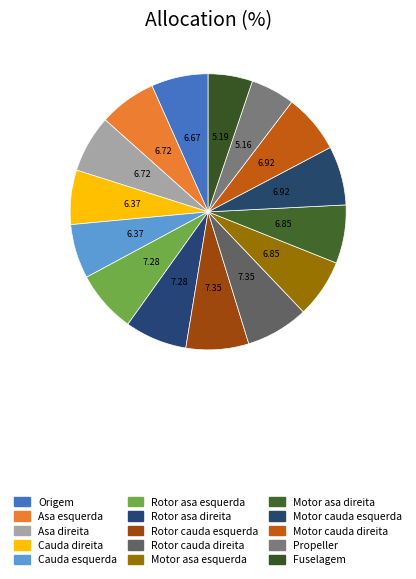

To the nearest percent, what is the combined percentage of Origem and Motor cauda esquerda?

14%